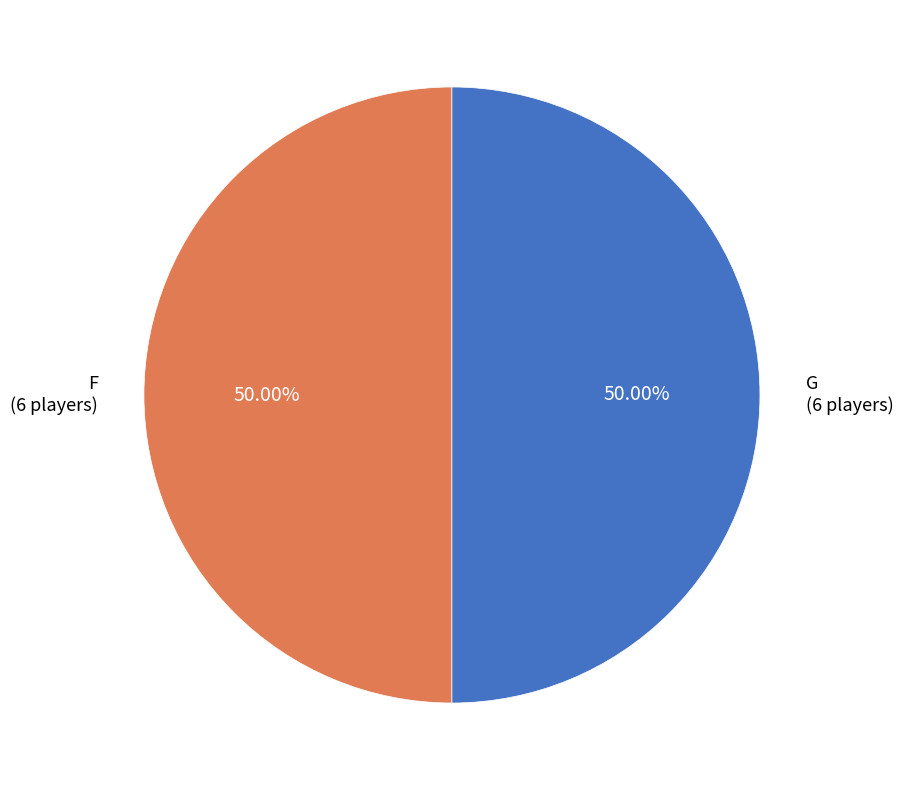

Is the sum of F and G greater than half?

Yes